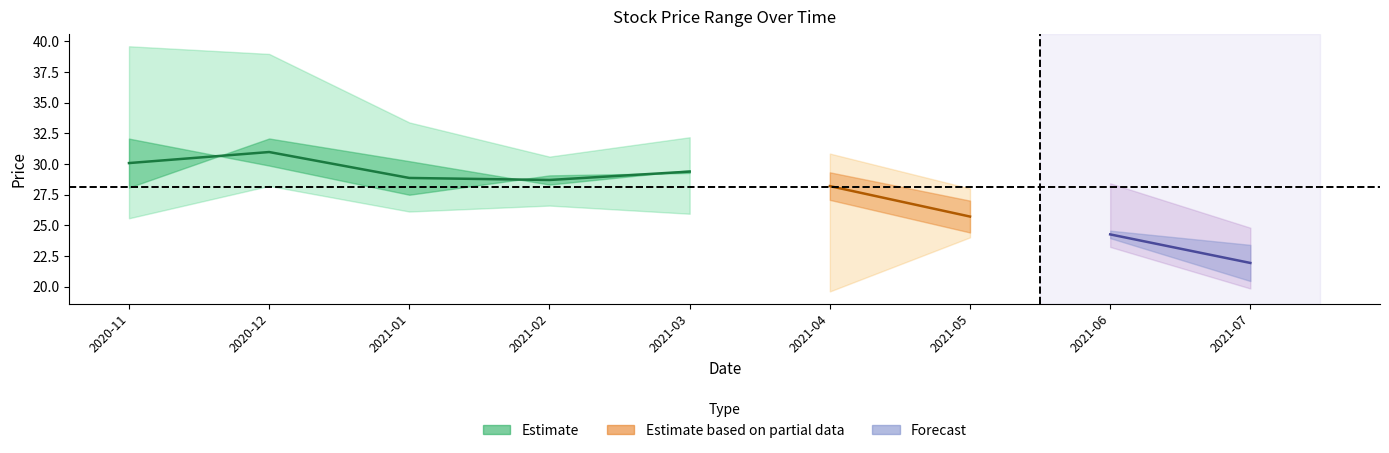

What is the value of the Low point at the 3rd from the left?

26.1